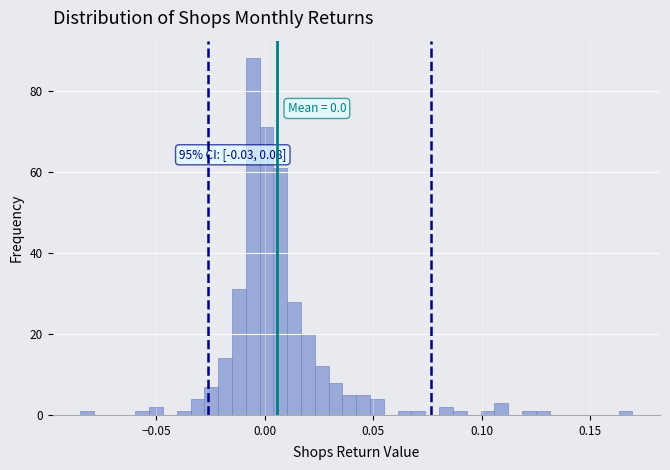

Around what value on the x-axis is the tallest bar? Give the approximate position of its centre, as read against the axis.

-0.005